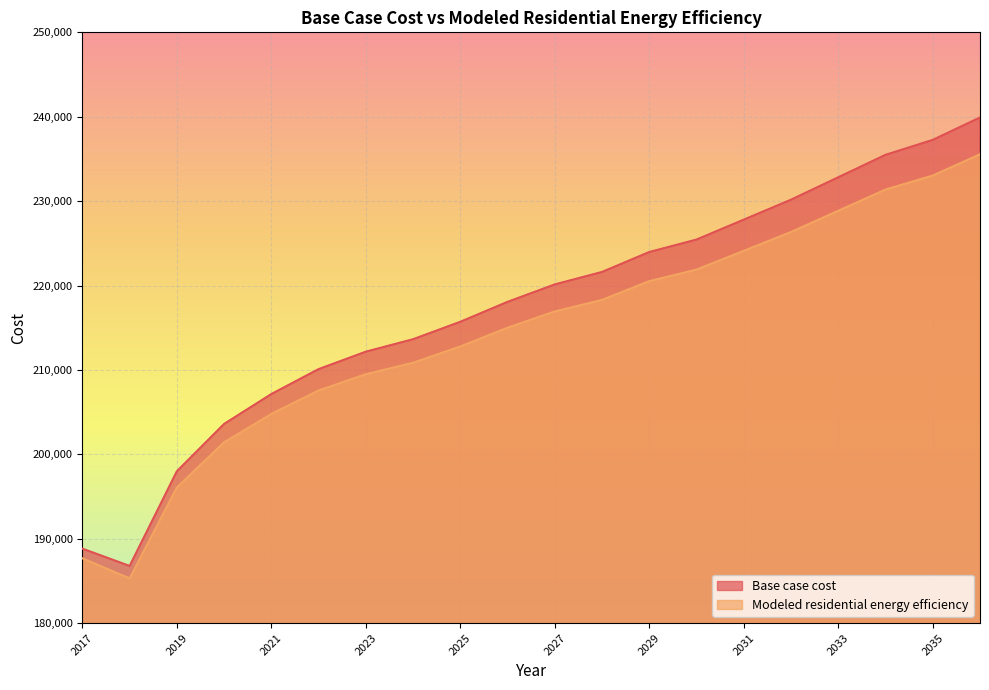

True or false: Base case cost and Modeled residential energy efficiency cross at least once.

False